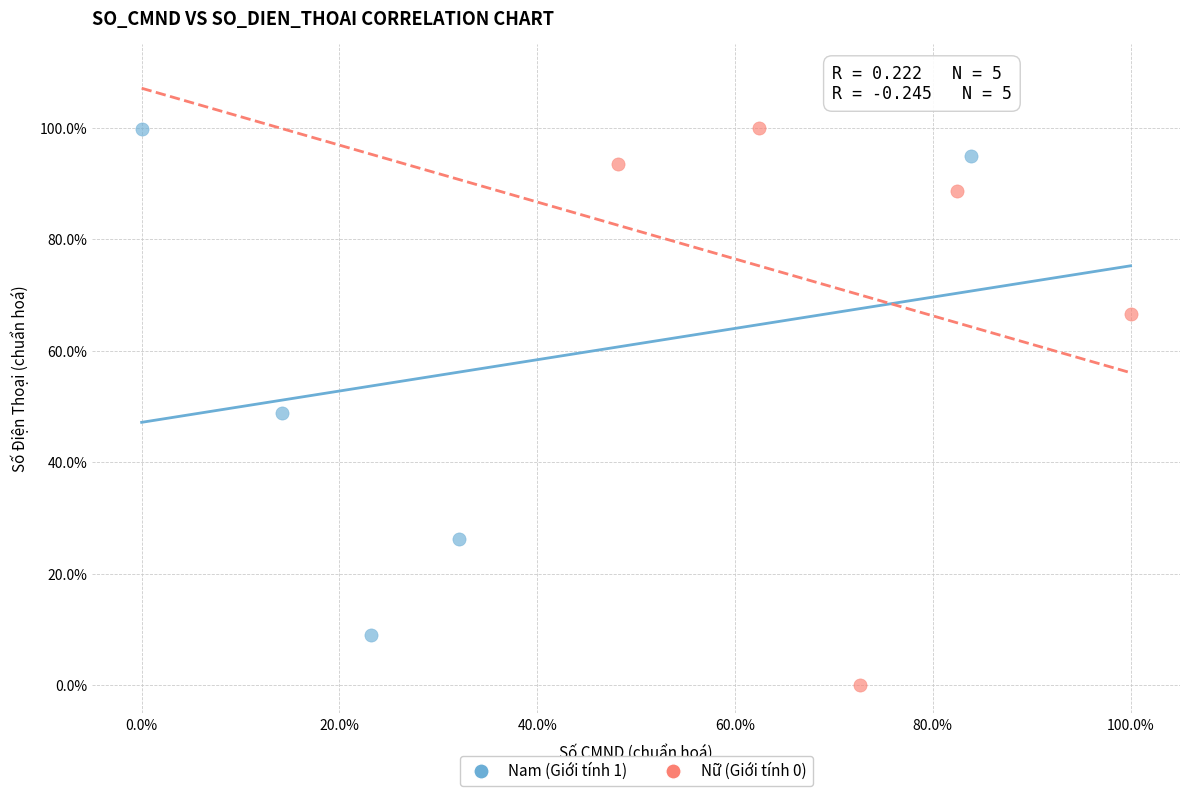

Which series has the largest Y range (max minus min)?

Nữ (Giới tính 0)